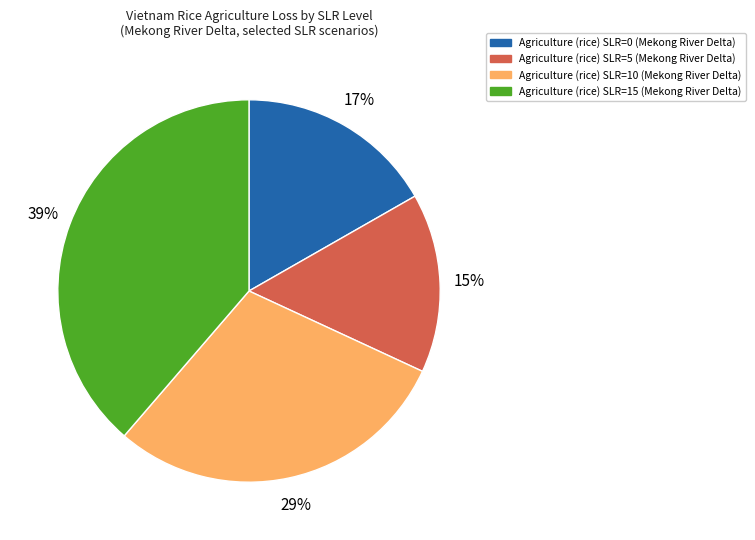

What percentage is the Agriculture (rice) SLR=5 slice, to the nearest percent?

15%